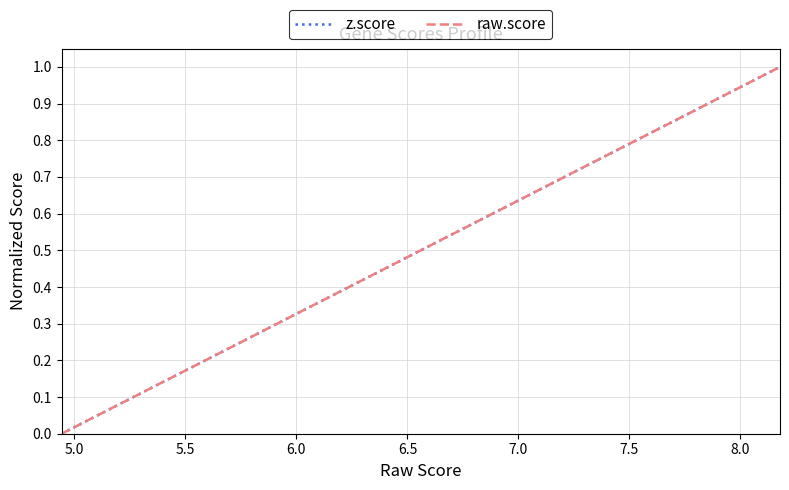

Does the chart display data point markers on the line(s)?

No